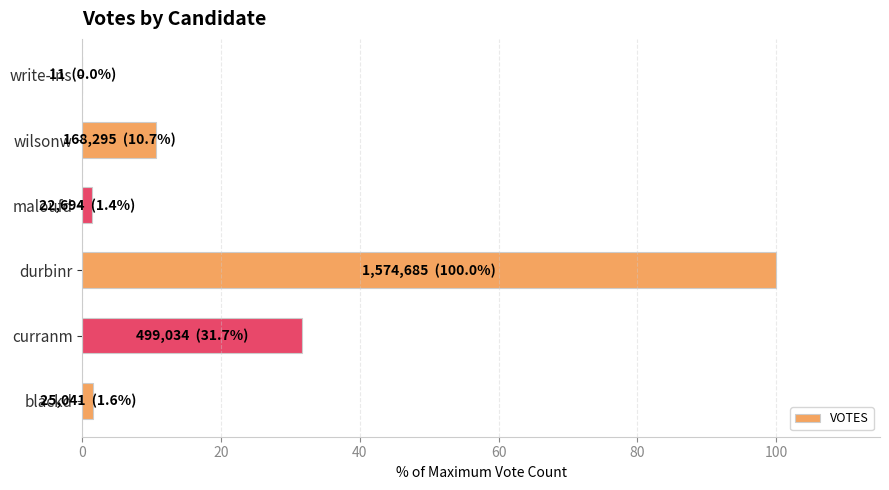

The value at curranm is 31.7. True or false?

True